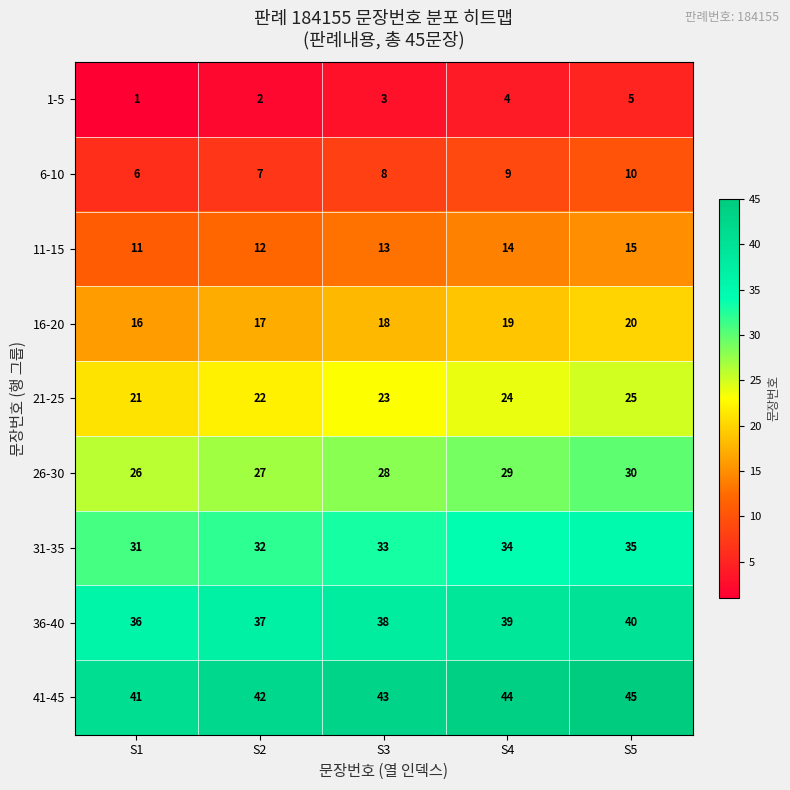

Is it true that 31-35 equals 50 at S1?

False